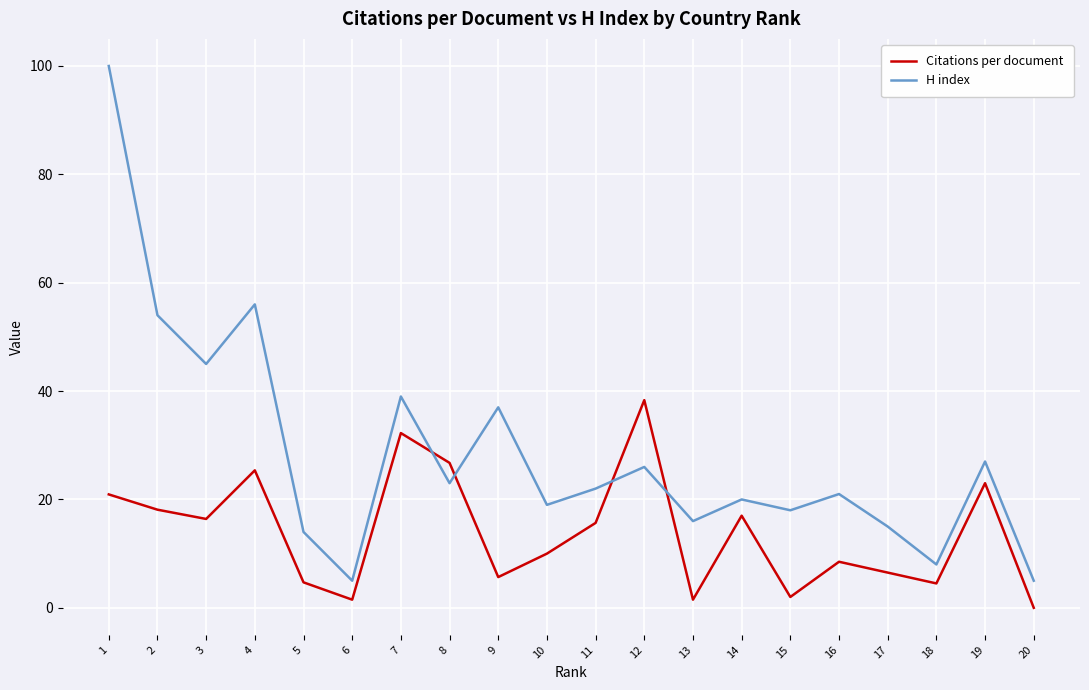

What is the sum of all Citations per document values?

278.7